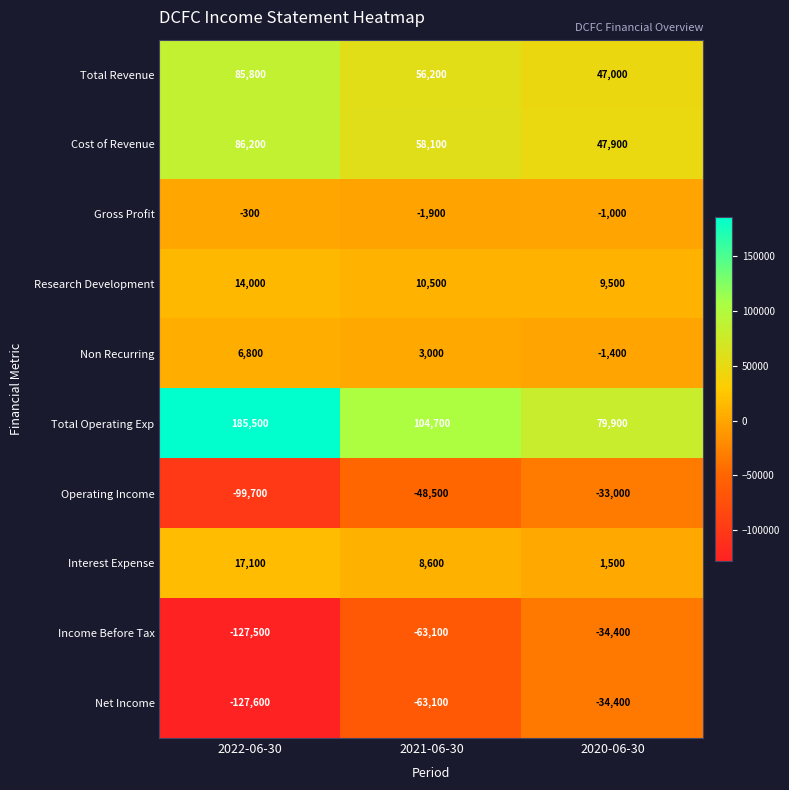

The value of Cost of Revenue at 2020-06-30 is 66813. True or false?

False